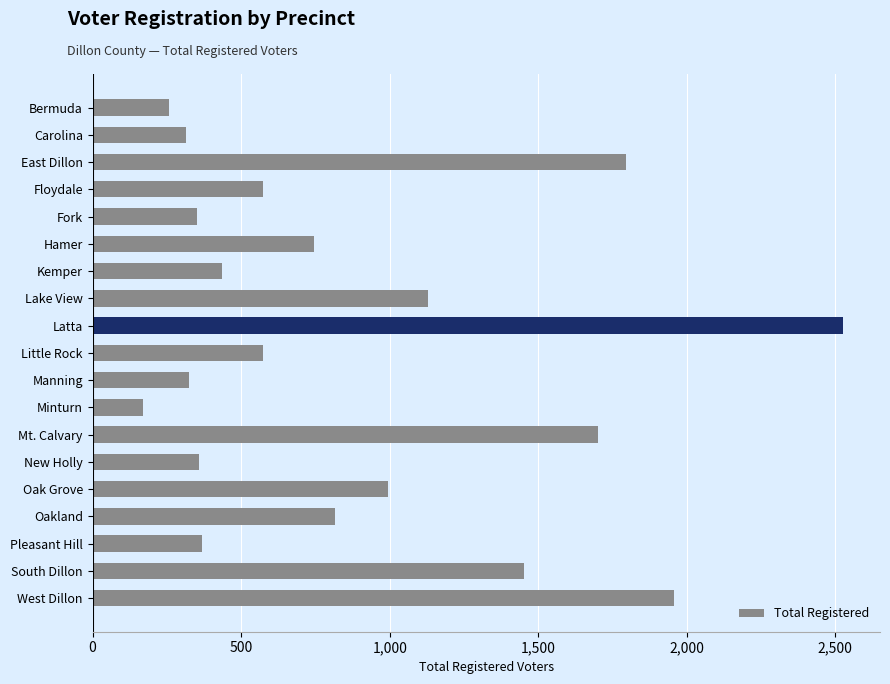

The value at Bermuda is 148. True or false?

False